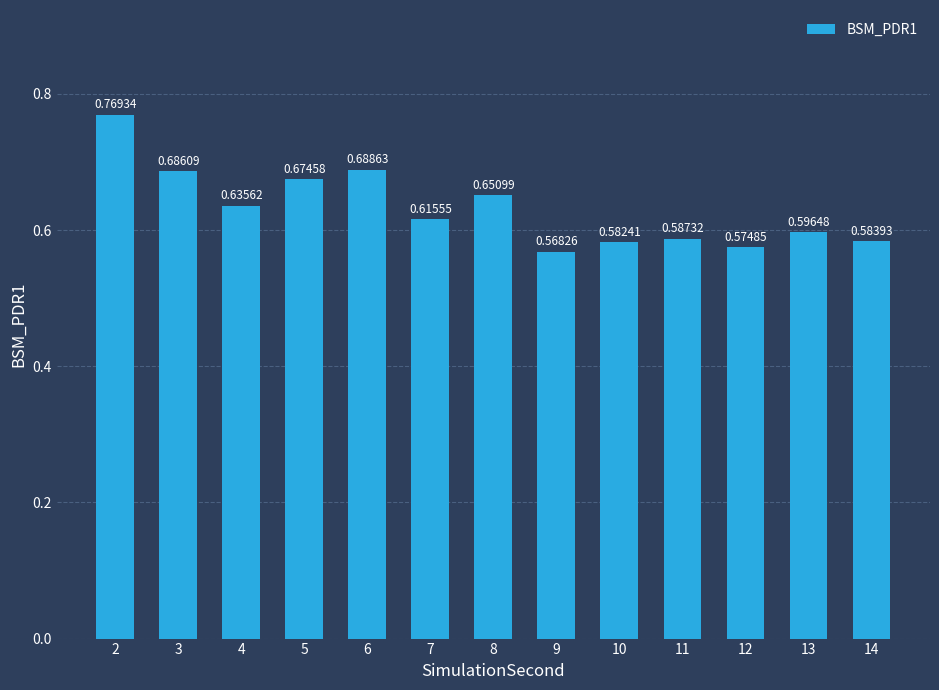

Which has a higher value, 10 or 12?

10